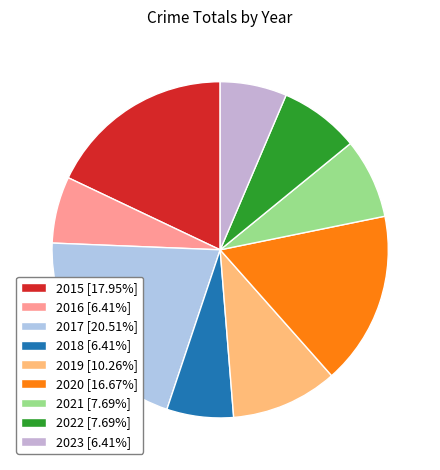

Which has a higher value, 2021 or 2017?

2017